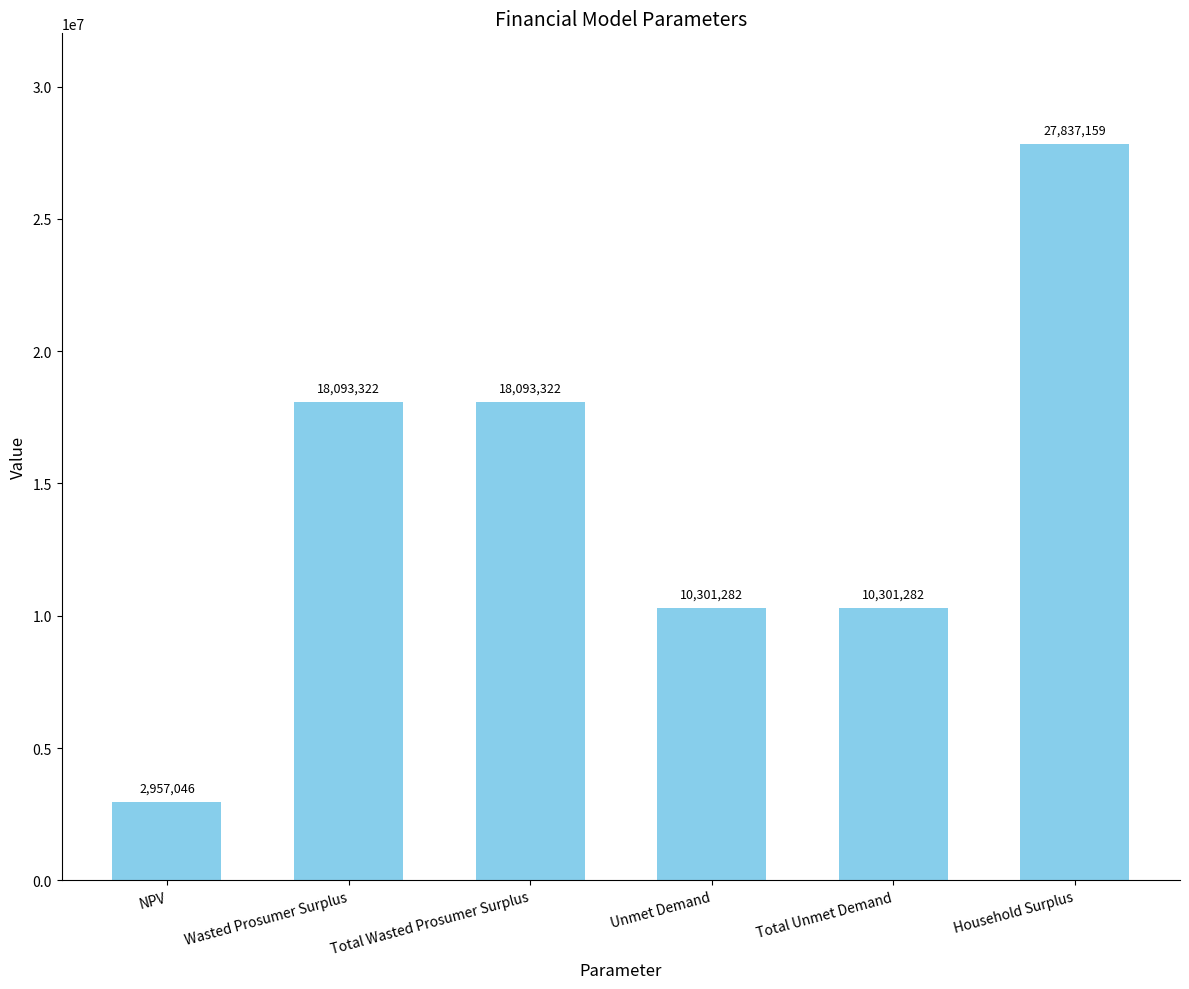

Where does the data first go above 18093321?

Wasted Prosumer Surplus